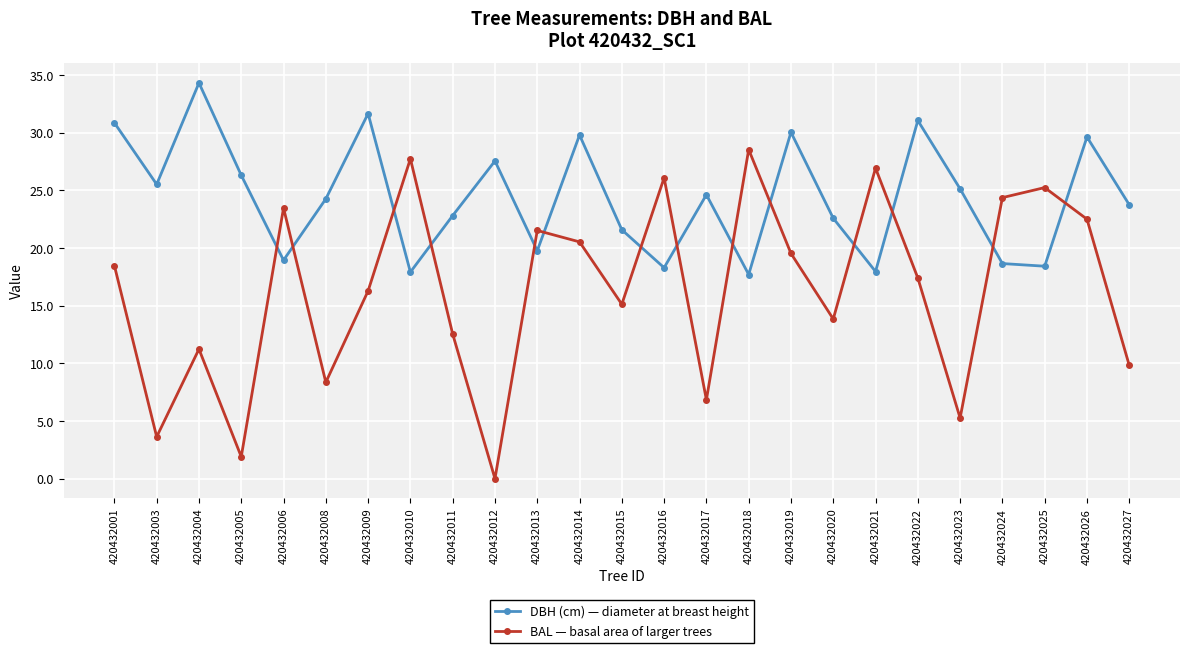

How many values in the DBH (cm) — diameter at breast height series are below 24?

12